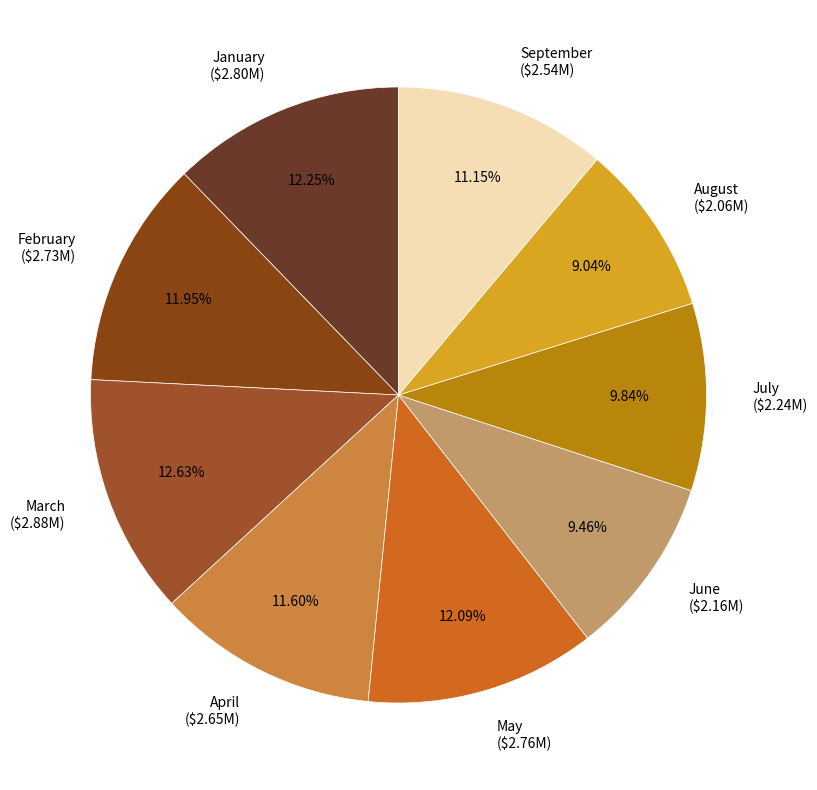

Is there a majority slice in this chart?

No